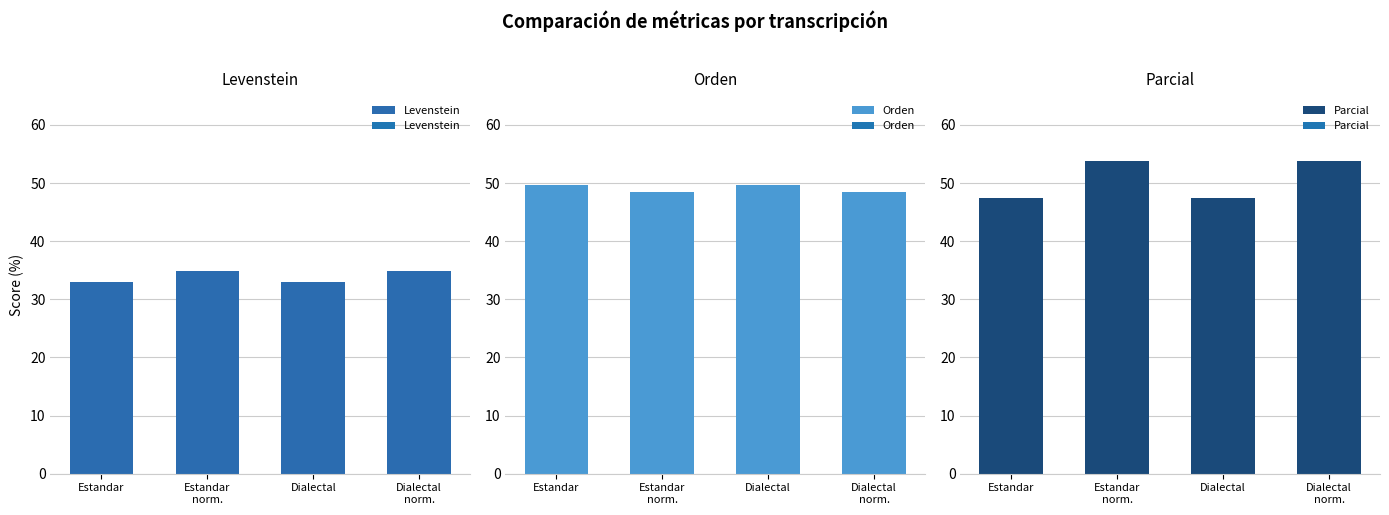

List the series in order of their peak value, lowest first.

Levenstein, Orden, Parcial